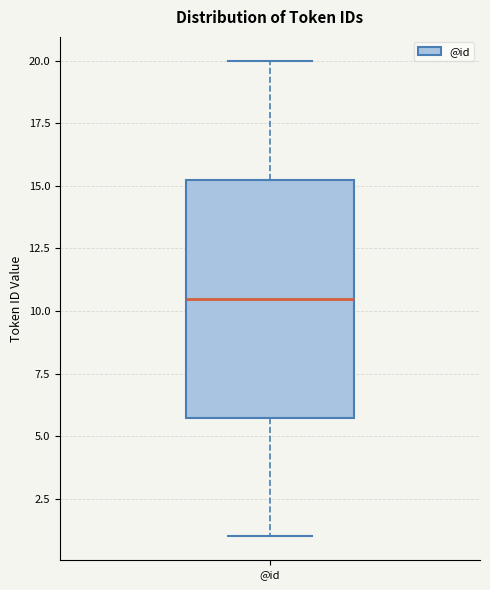

Read this box plot against the y-axis: the position of the median line, the range covered by the box, and the ends of both whiskers. The values are not printed on the chart, so give them approximately, as read against the axis.

median 10.5, box 6.0 to 15.5, whiskers 1.0 to 20.0